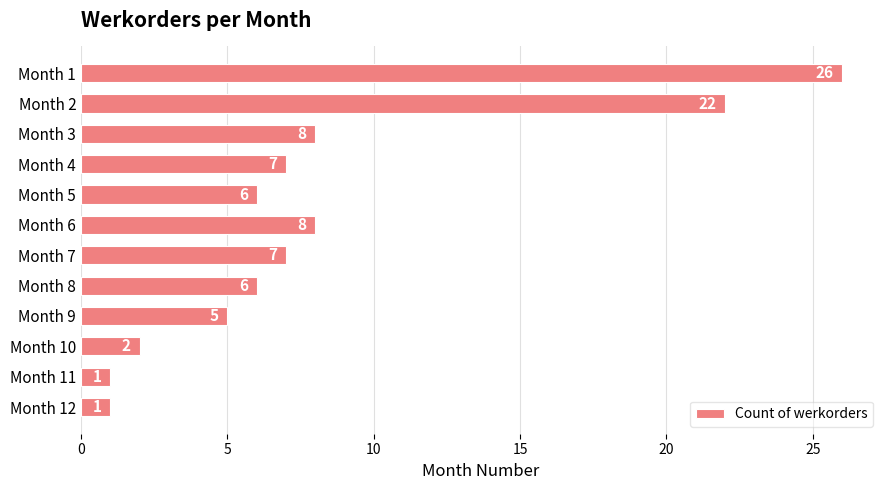

What is the difference between the maximum and minimum values?

25